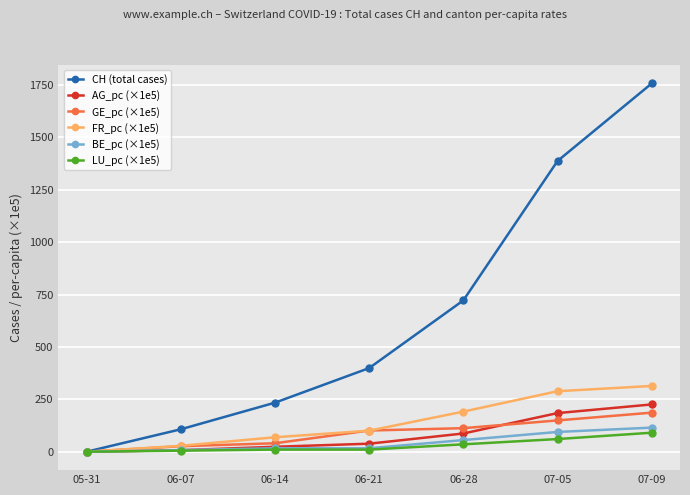

At which category is the sum across all series the highest?

07-09